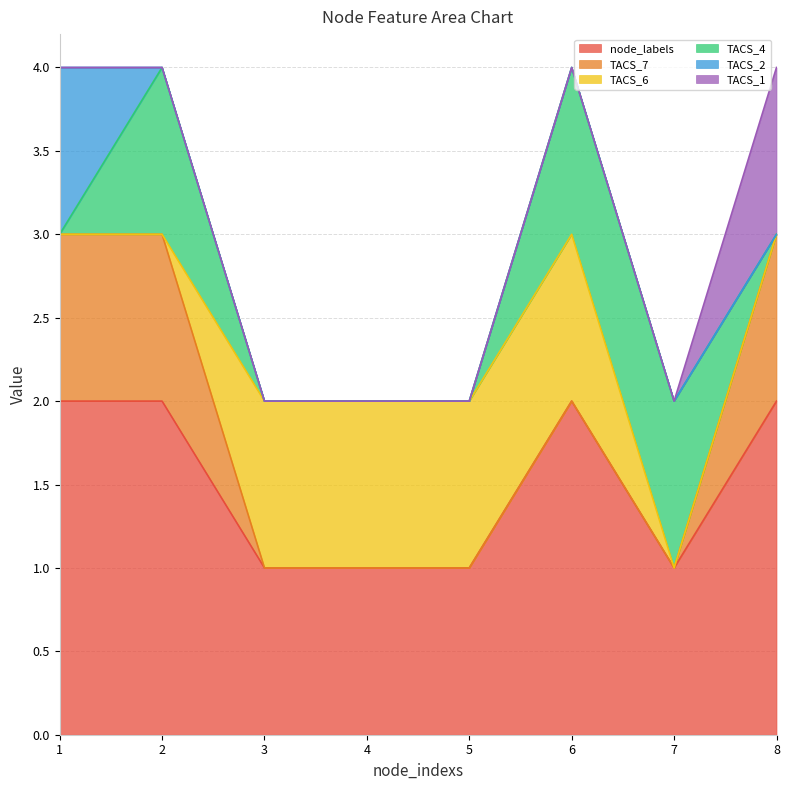

What is the sum of all TACS_4 values?

3